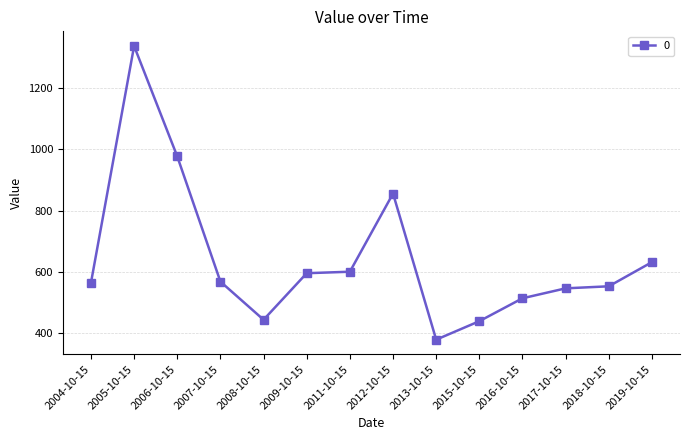

What is the average value?

643.6